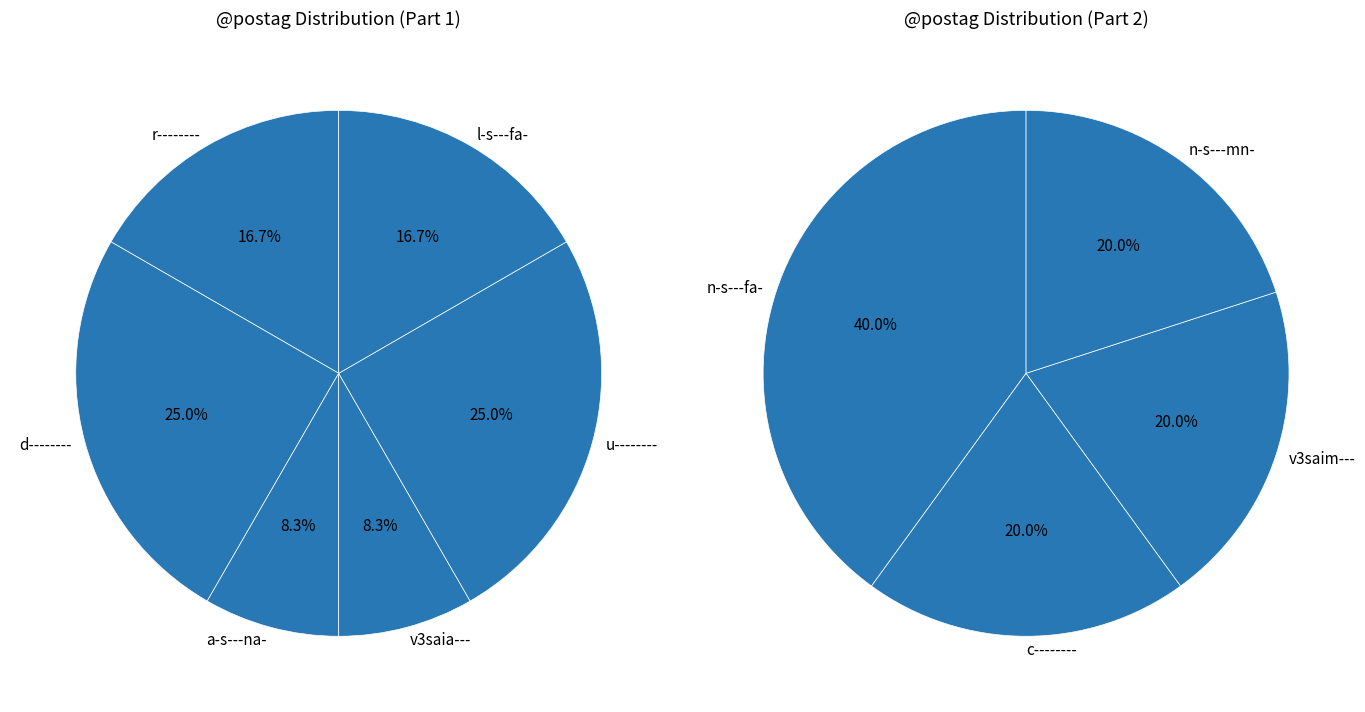

Count the number of slices in the pie.

10